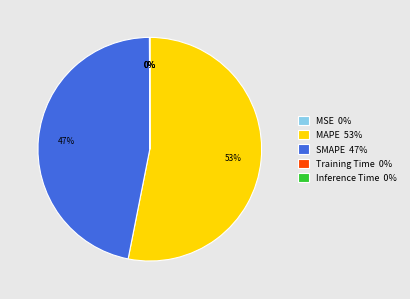

Does any single category account for the majority?

Yes